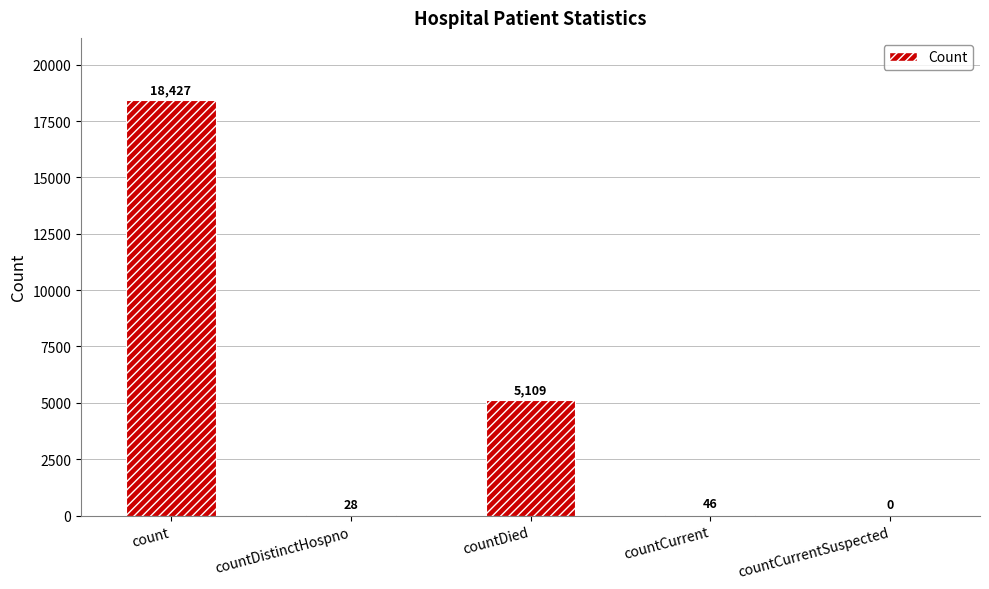

How many categories are shown in the chart?

5